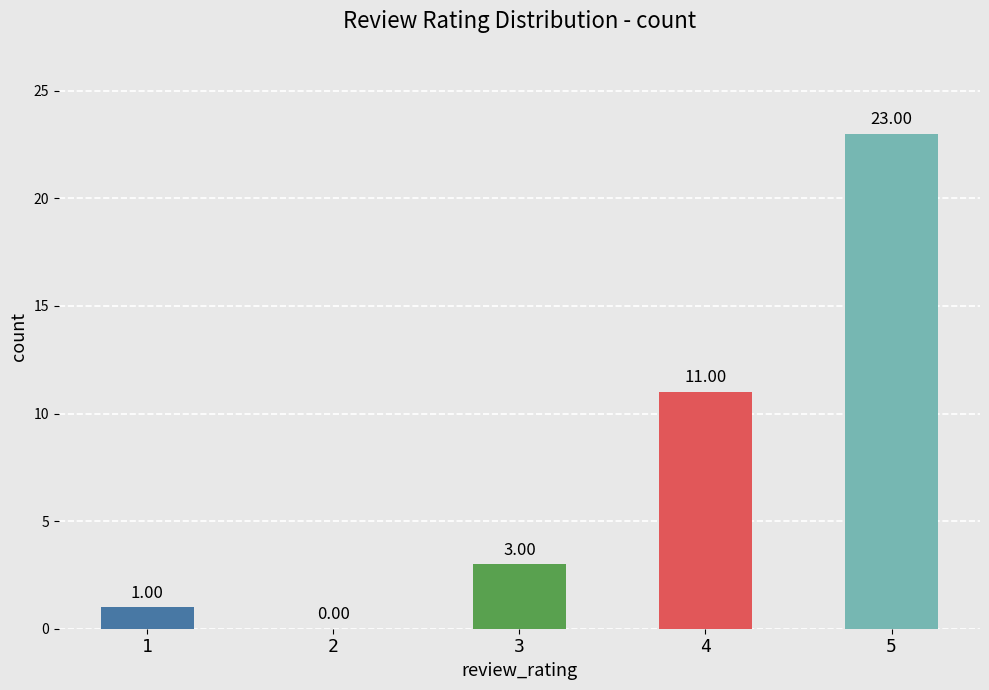

What is the greatest value displayed?

23